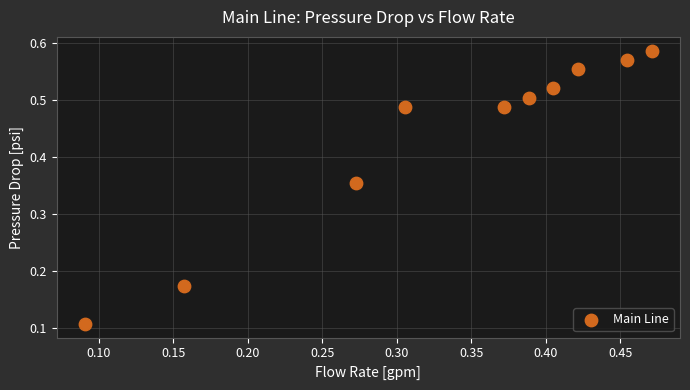

What is the average X value?

0.3